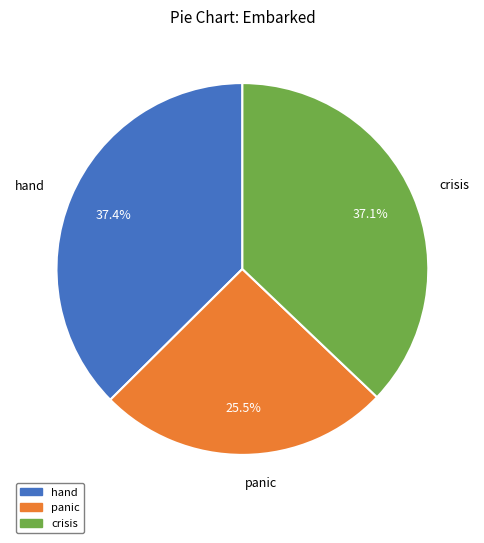

How many slices are in this pie chart?

3